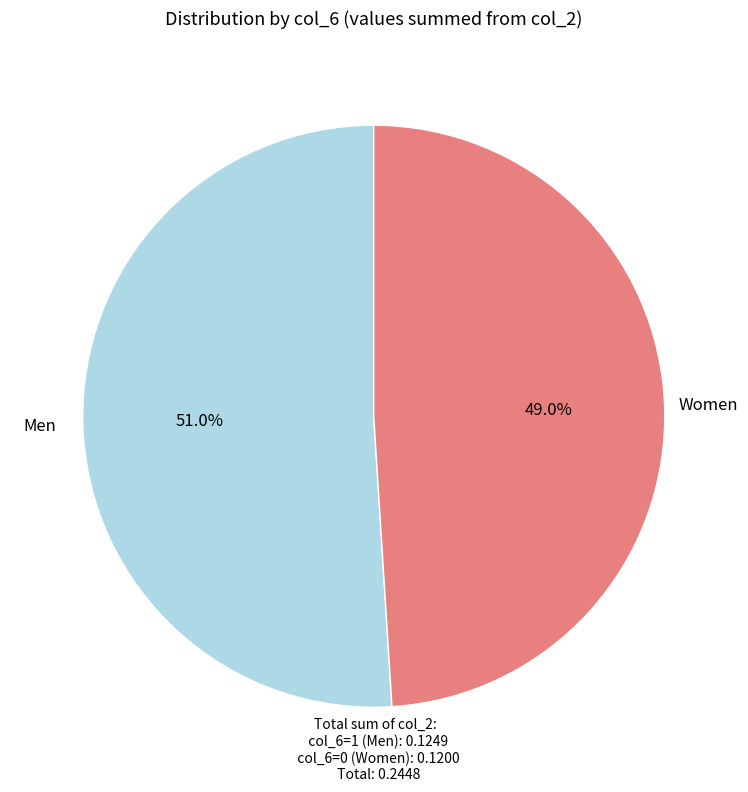

Does Men account for over 50% of the chart?

Yes